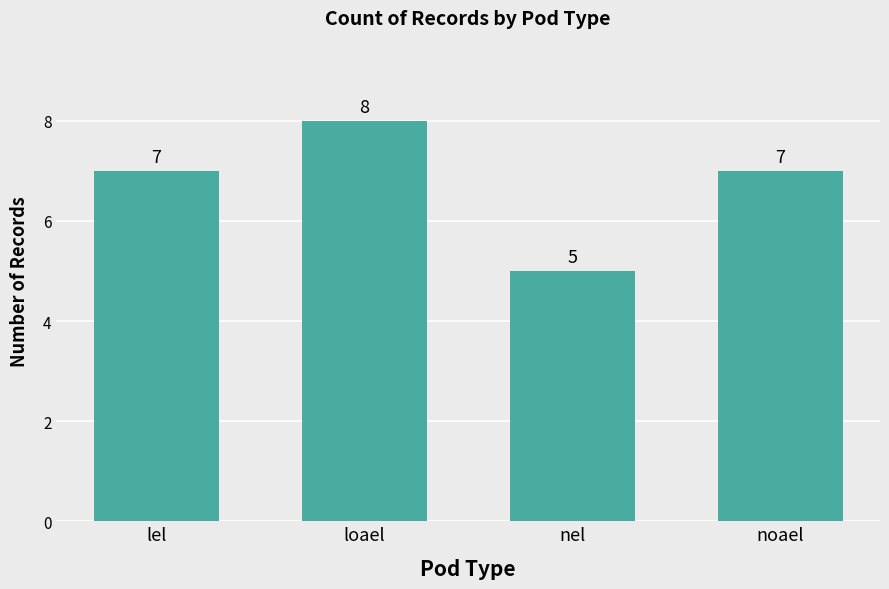

What is the label of the 3rd bar from the right?

loael